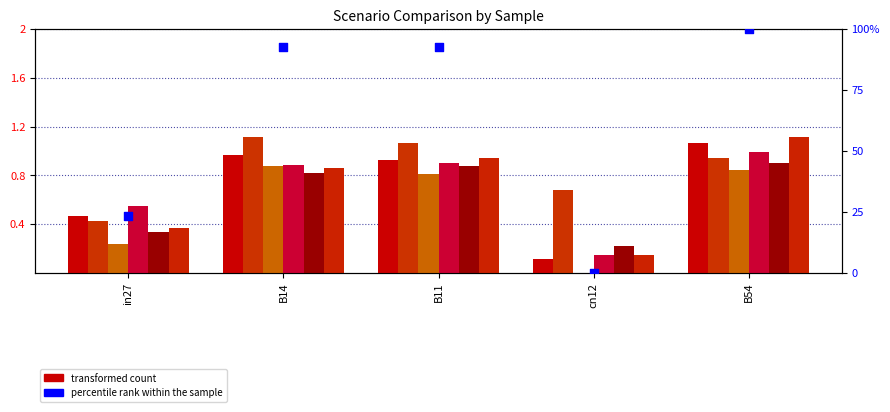

At how many categories does at least one series exceed 1?

3